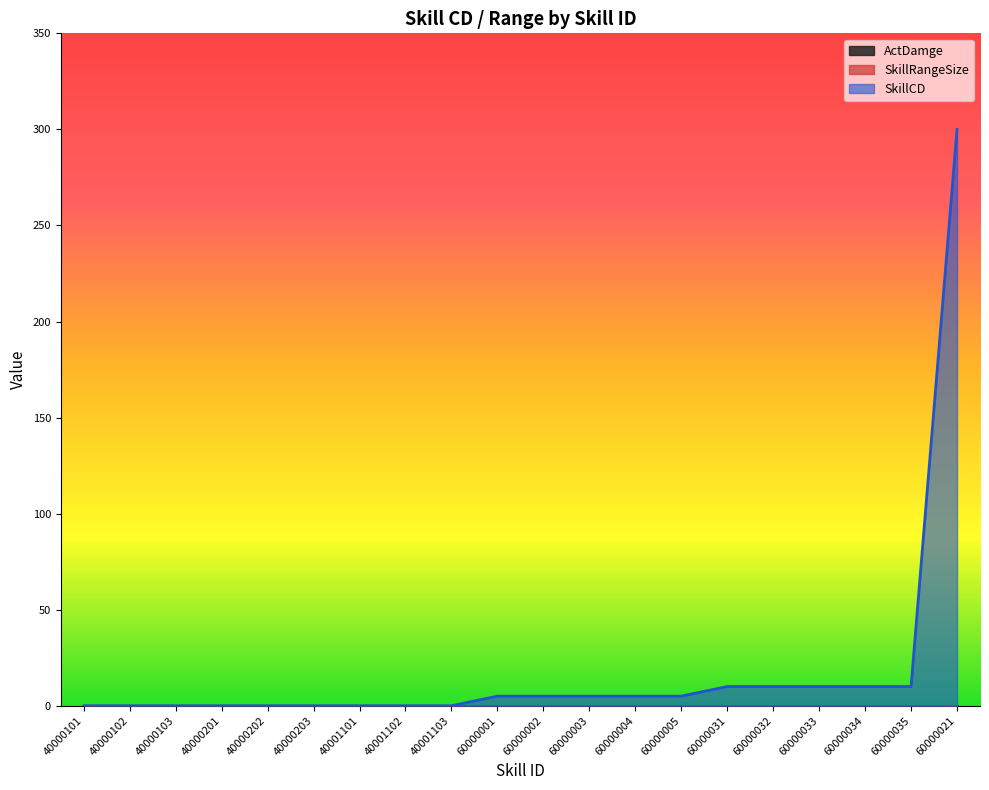

Is it true that SkillRangeSize equals 0 at 60000005?

True